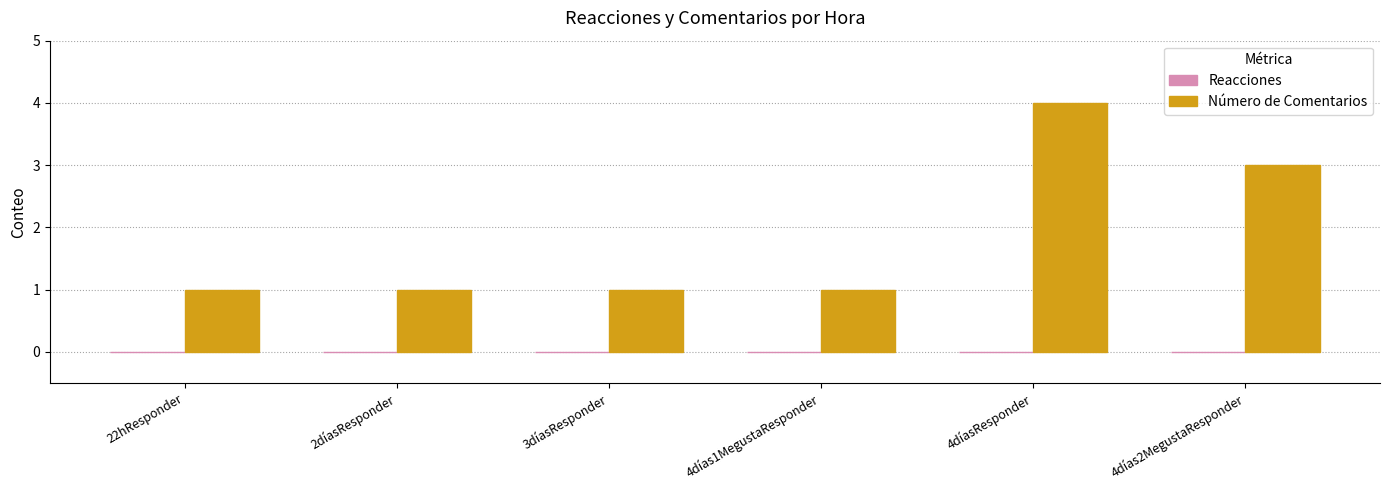

What is the label of the 2nd bar from the left?

2díasResponder